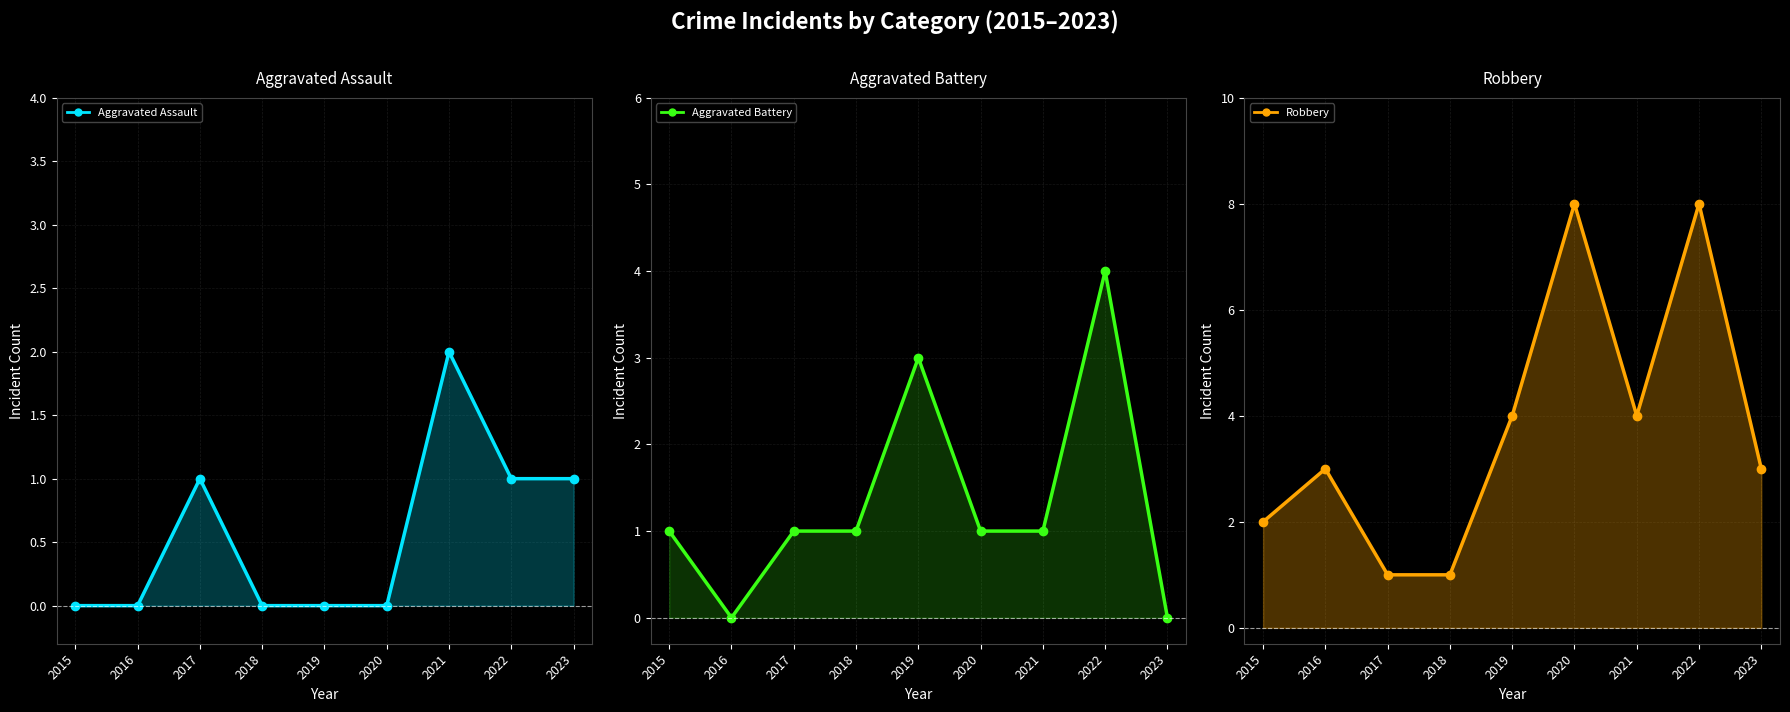

How many data points does each series have?

9